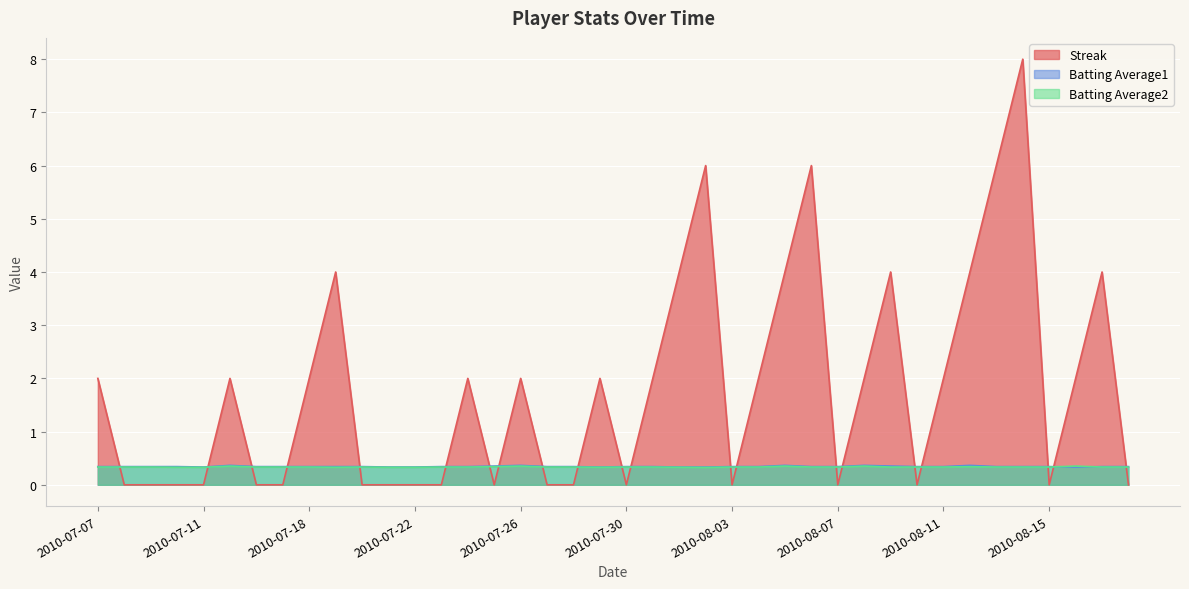

What is the spread (max minus min) of values at 2010-07-26?

1.6